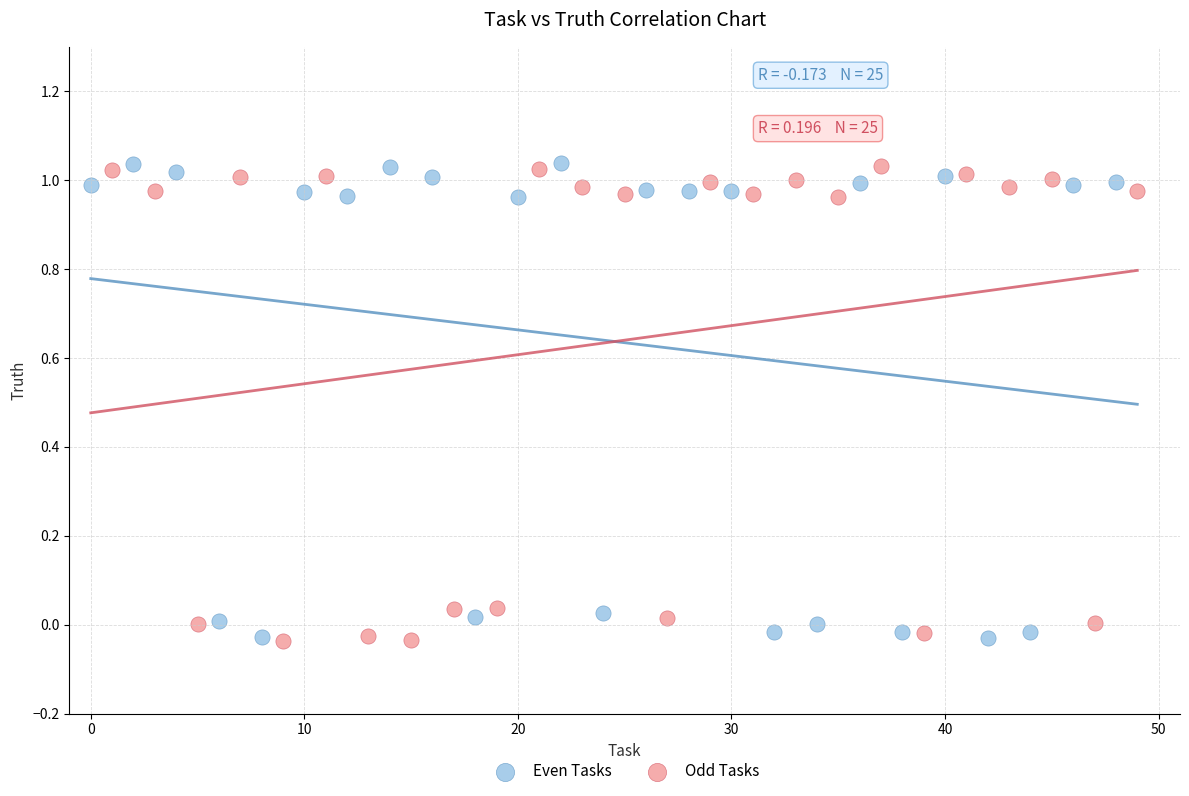

What are all the series names shown in the legend?

Even Tasks, Odd Tasks